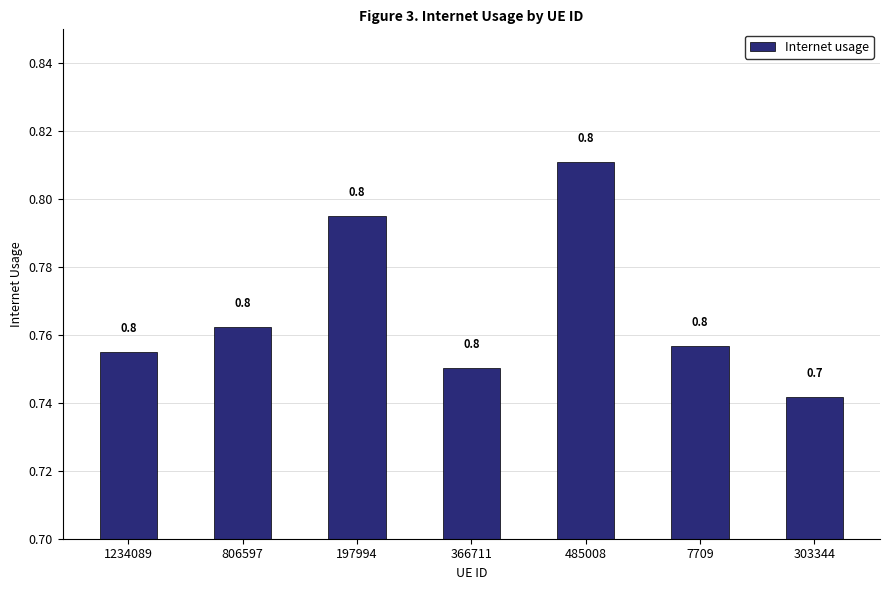

Are the bars grouped side by side (vs. stacked)?

No